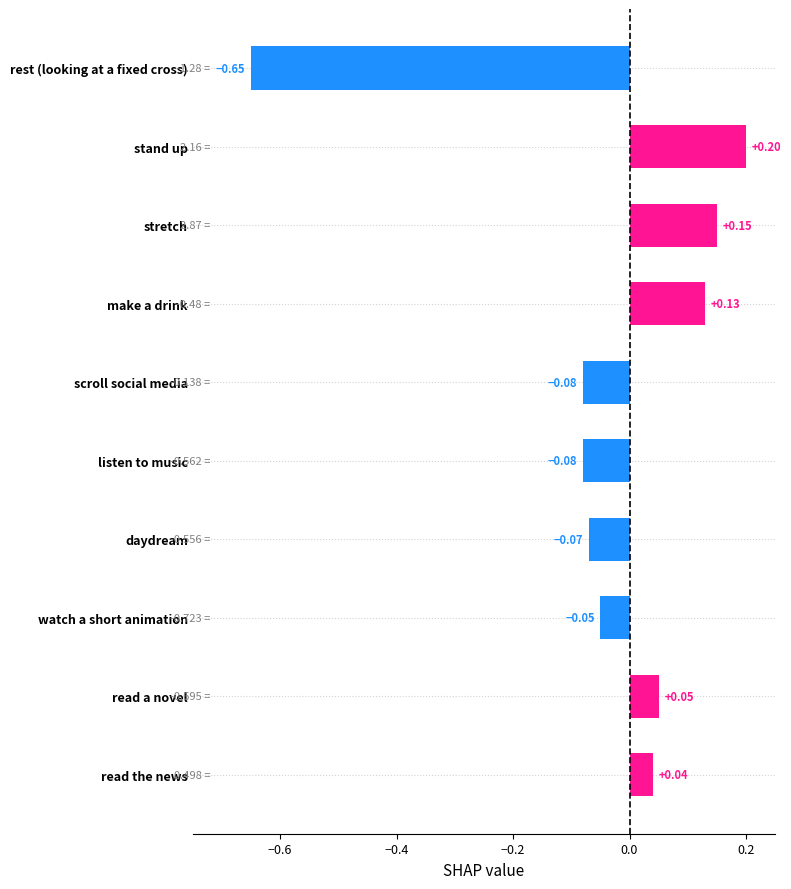

What is the difference between the maximum and second lowest values?

0.3